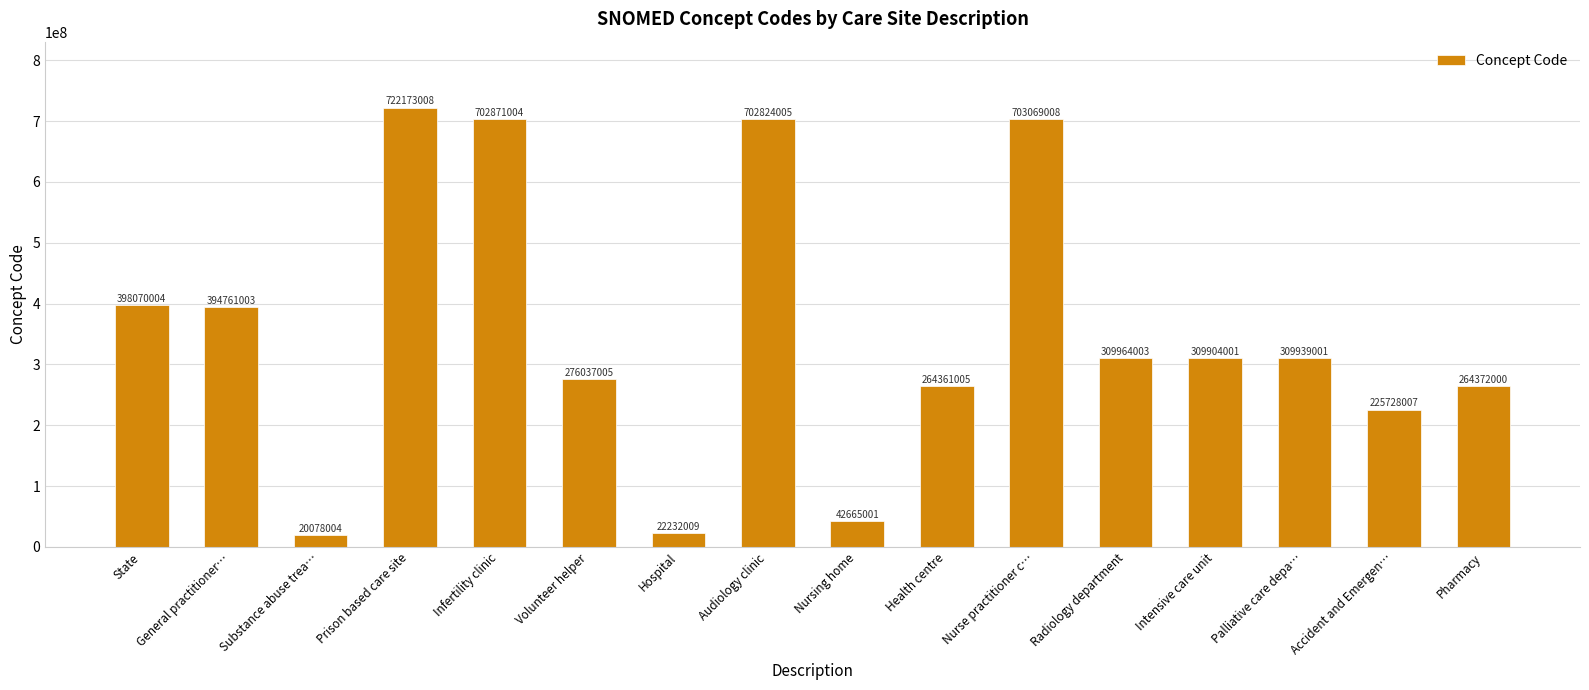

Reading left to right, transcribe all the data shown in this chart.

398070004	394761003	20078004	722173008	702871004	276037005	22232009	702824005	42665001	264361005	703069008	309964003	309904001	309939001	225728007	264372000